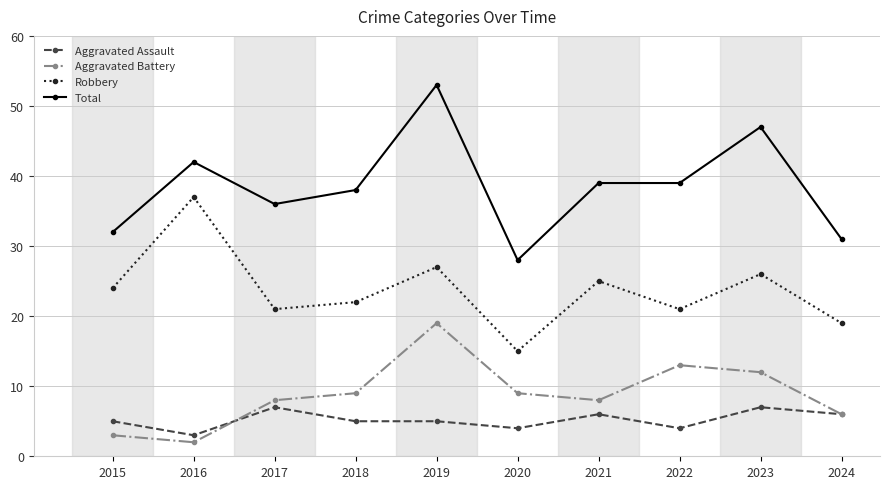

What are all the series names shown in the legend?

Aggravated Assault, Aggravated Battery, Robbery, Total